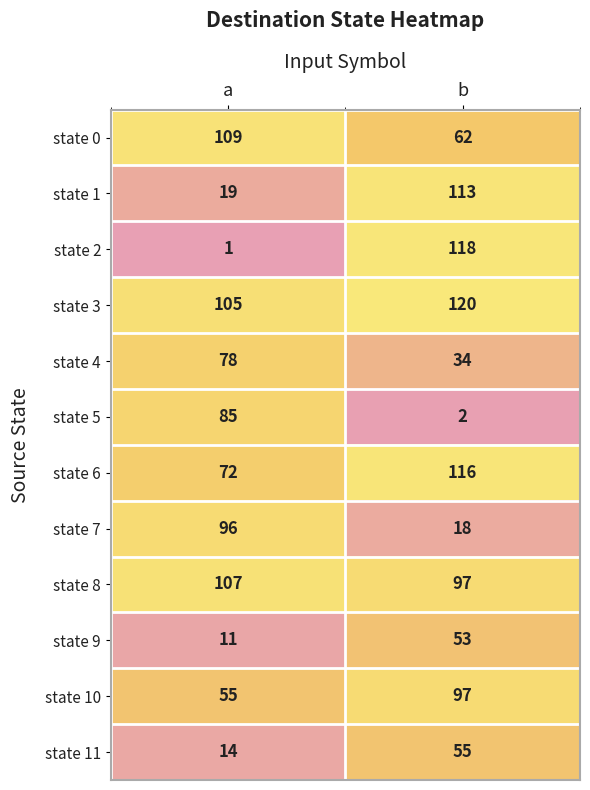

True or false: state 11 has a value of 20 at b.

False